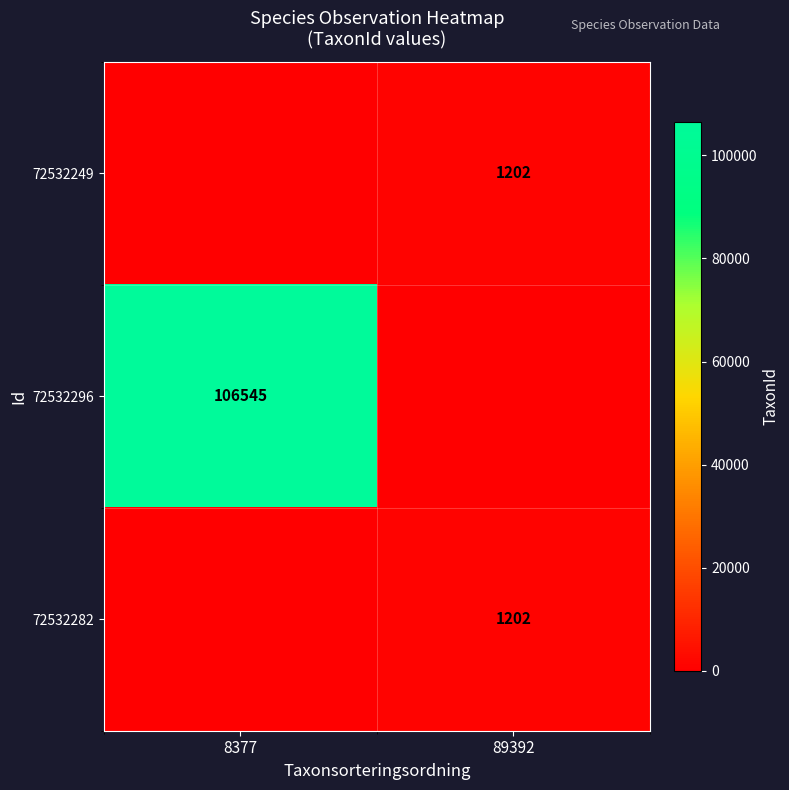

Is it true that 72532249 equals 618 at 89392?

False